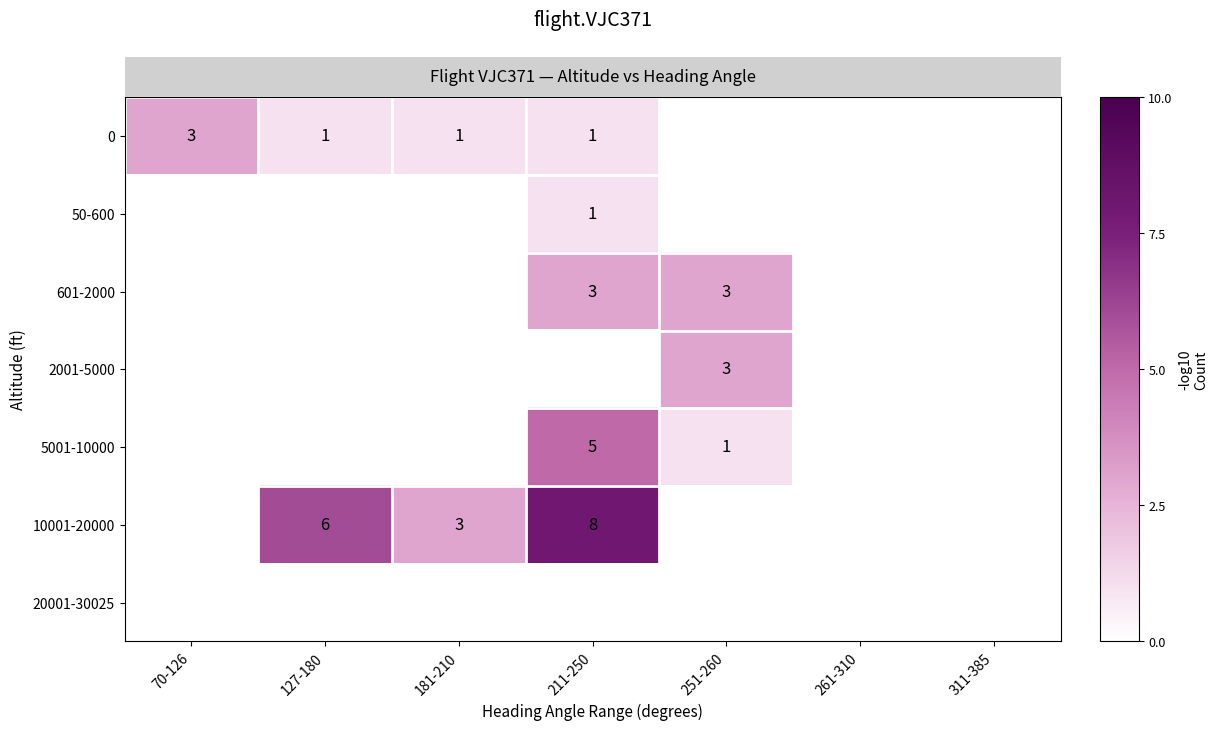

The 10001-20000 series shows 6 at 127-180. True or false?

True